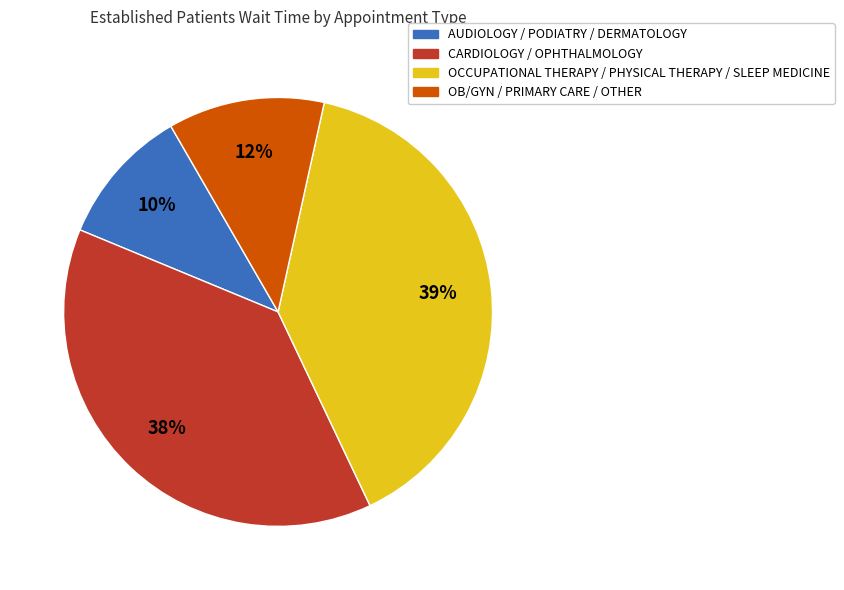

How many segments does this pie chart have?

4